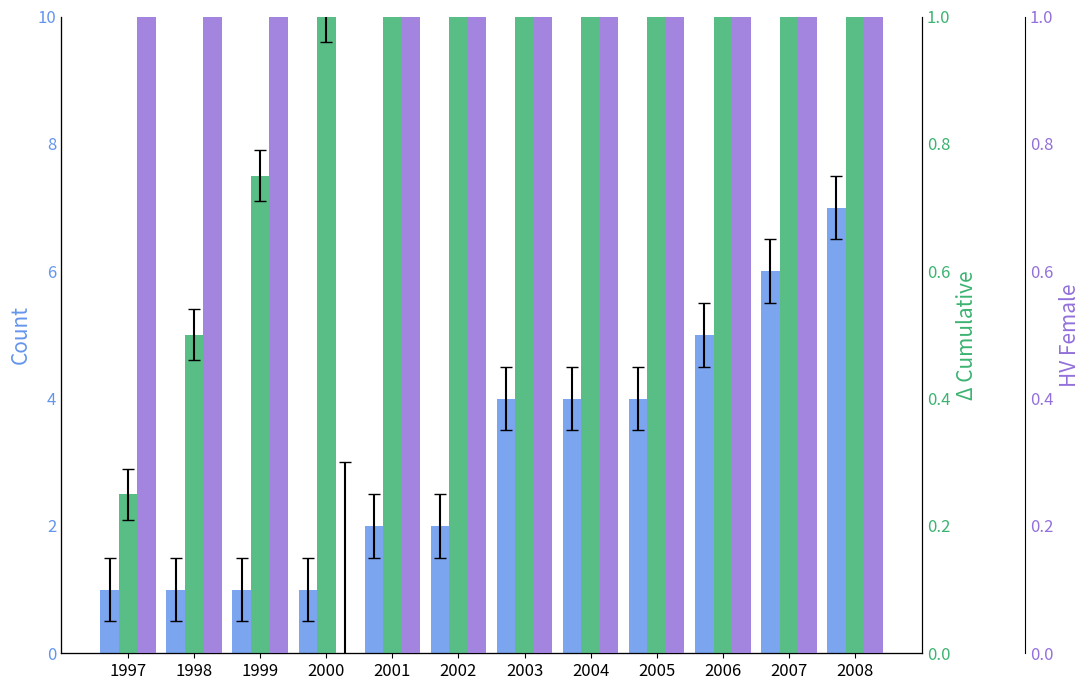

Which series has the widest spread of values?

Cumulative